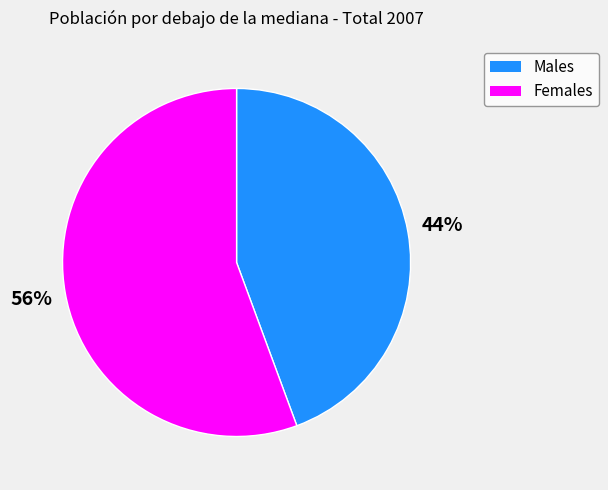

To the nearest percent, what is the average slice percentage?

50%